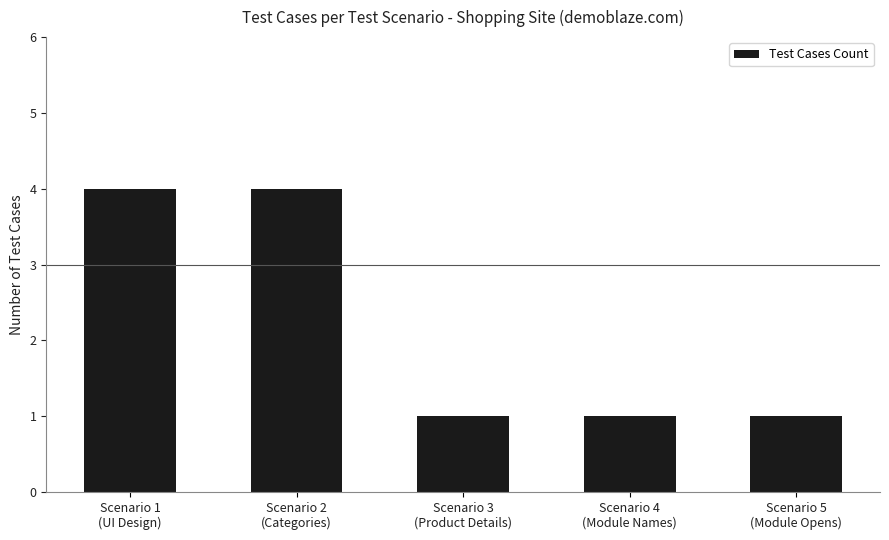

What is the value of the 2nd bar from the left?

4